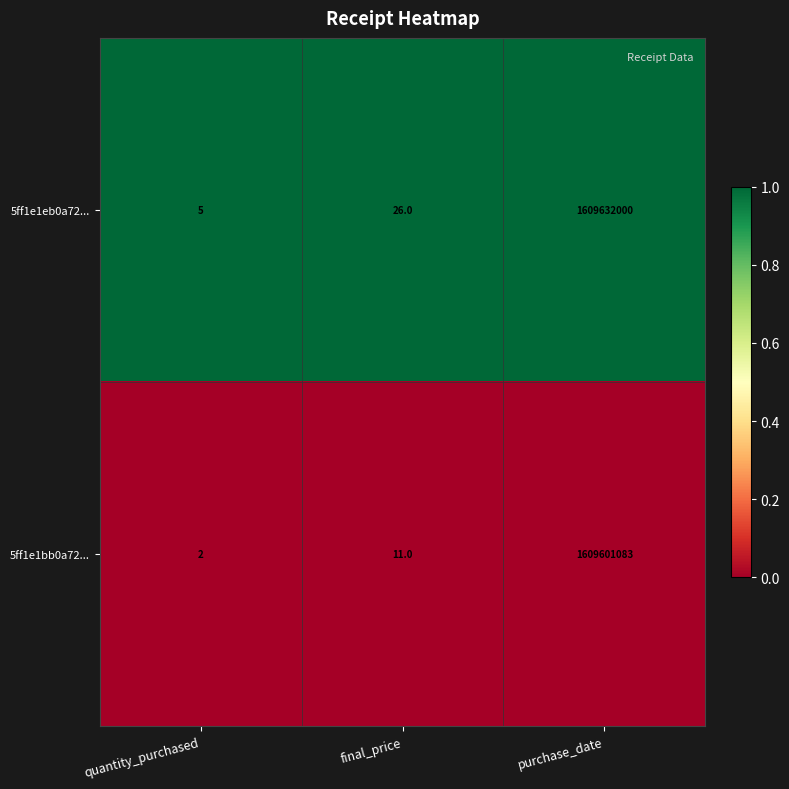

What is the total value across all series at purchase_date?

3219233083